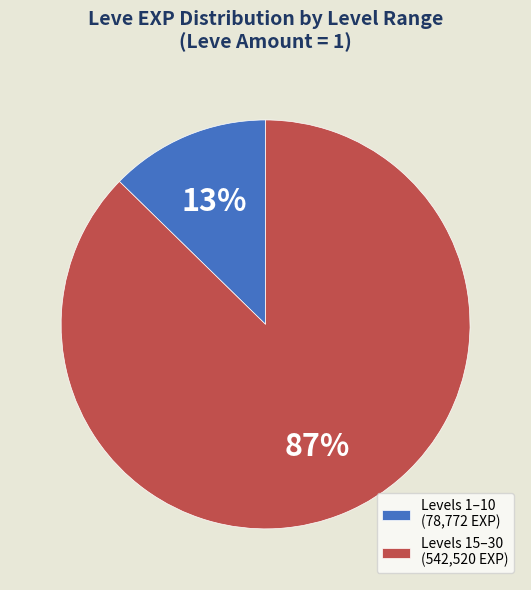

Which category has the biggest portion of the pie?

Levels 15–30 (542,520 EXP)